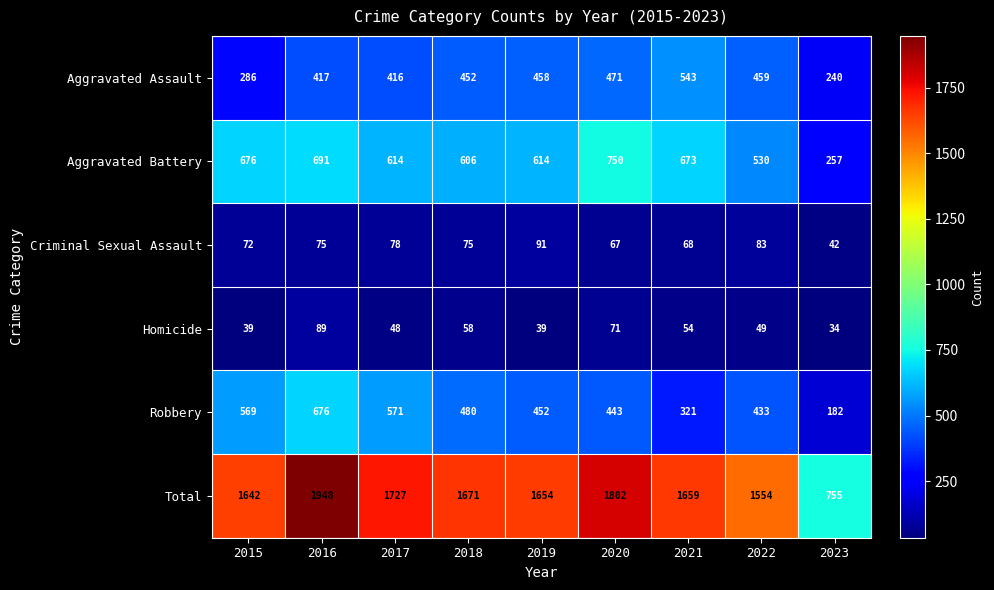

What is the spread (max minus min) of values at 2023?

721